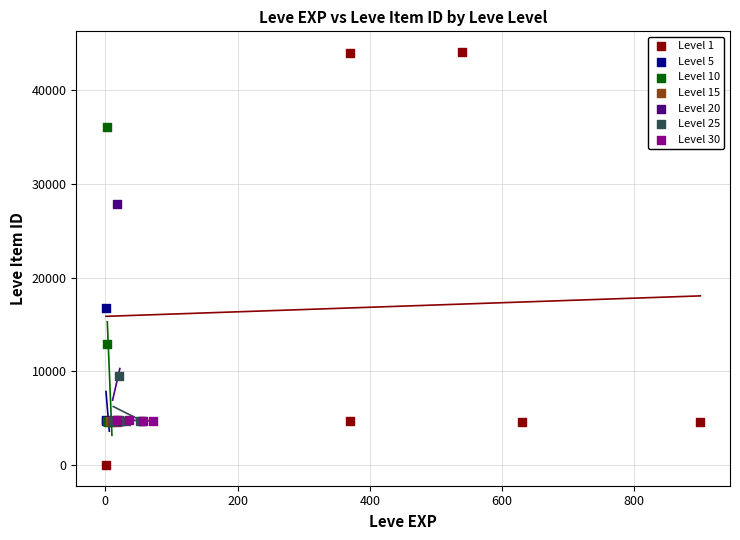

Which series reaches the maximum Y coordinate?

Level 1